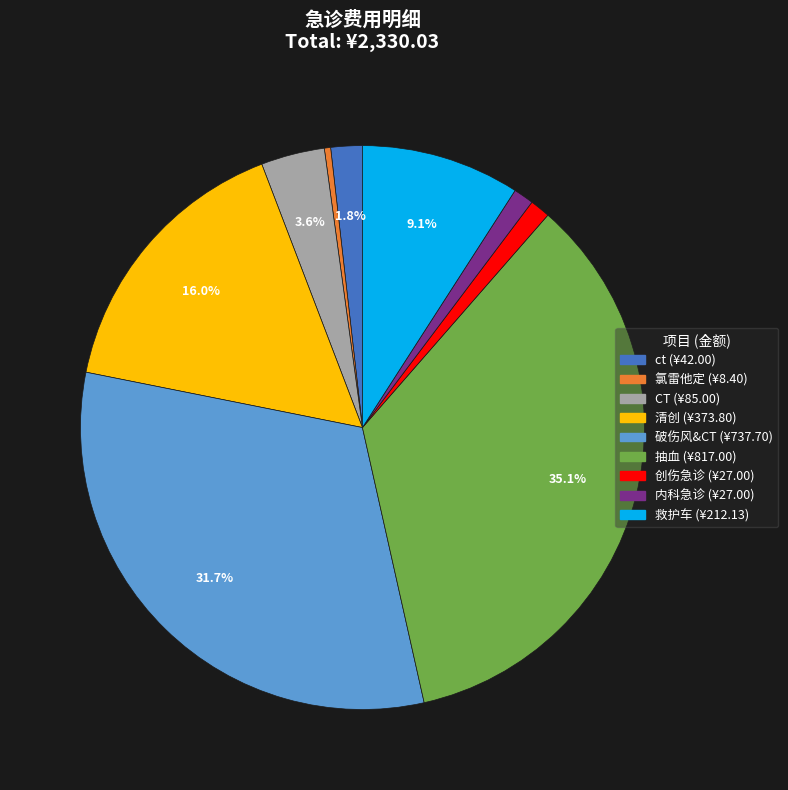

To the nearest percent, what portion does 清创 represent?

16%